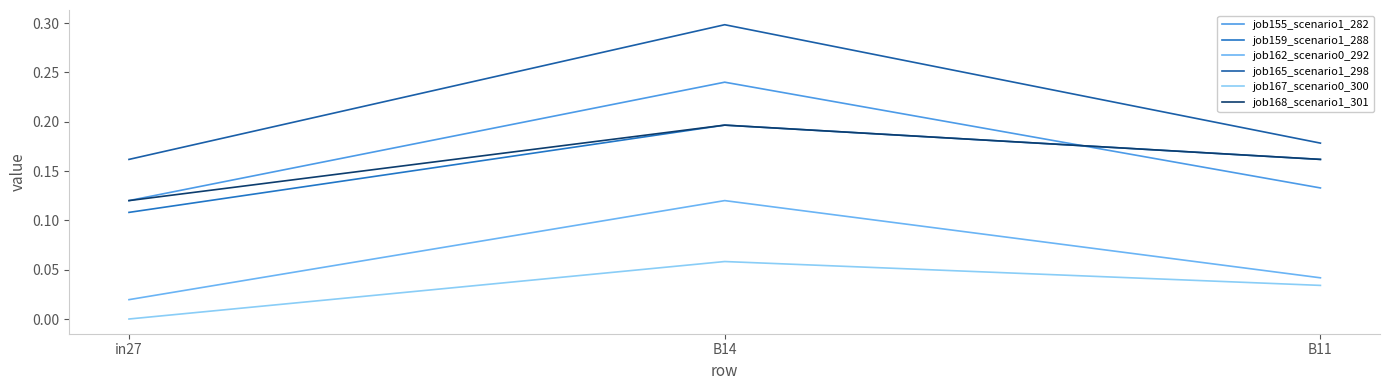

Between B11 and in27, which is larger?

B11